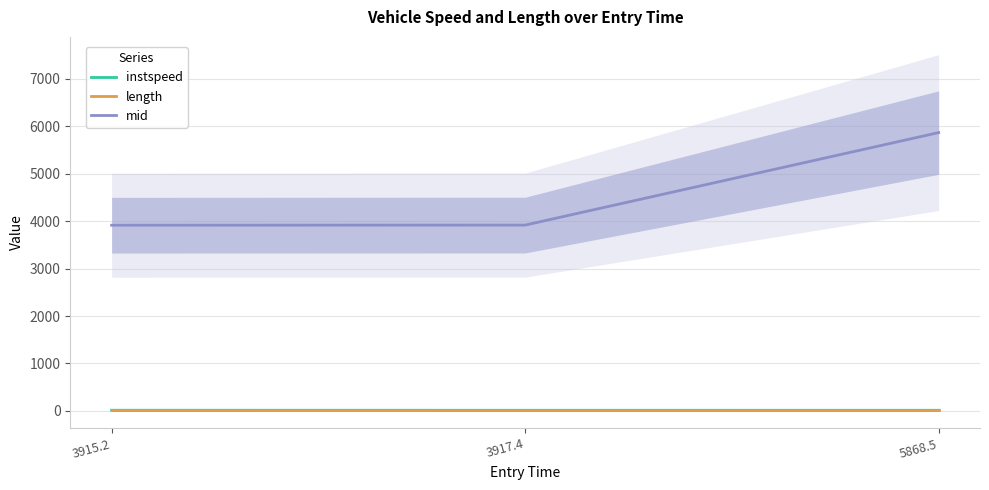

Is the value of length at 3915.2 greater than the value of instspeed at 3915.2?

Yes